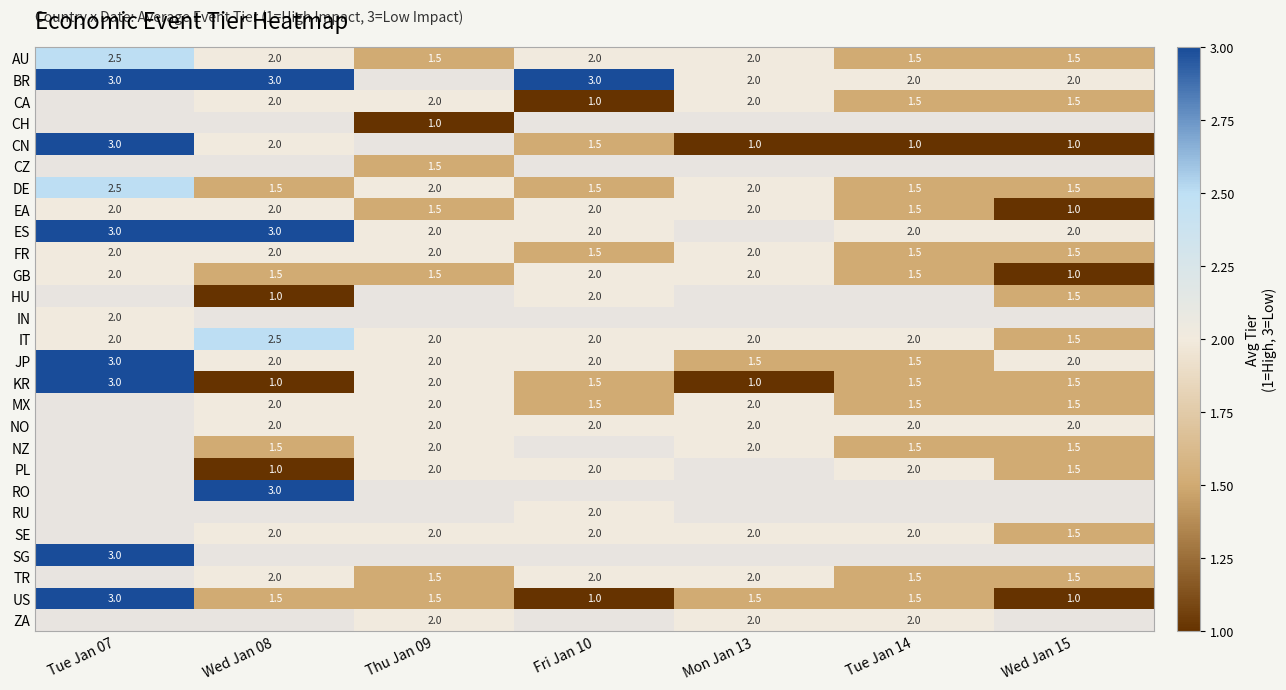

What is the maximum value shown in the chart?

3.0